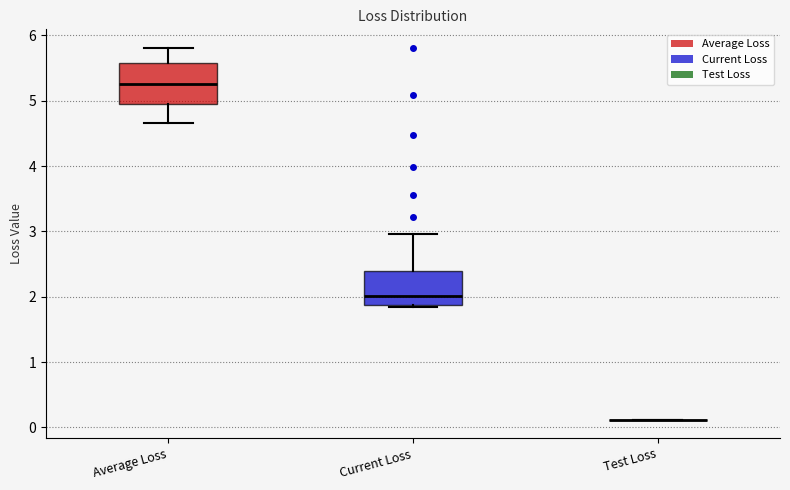

Reading left to right, read every box against the y-axis: the position of its median line, the range the box covers, and the ends of its whiskers. The values are not printed on the chart, so give them approximately, as read against the axis.

Average Loss: median 5.3, box 4.9 to 5.6, whiskers 4.7 to 5.8
Current Loss: median 2.0, box 1.9 to 2.4, whiskers 1.8 to 3.0
Test Loss: box collapsed to a line at 0.1, whiskers 0.1 to 0.1